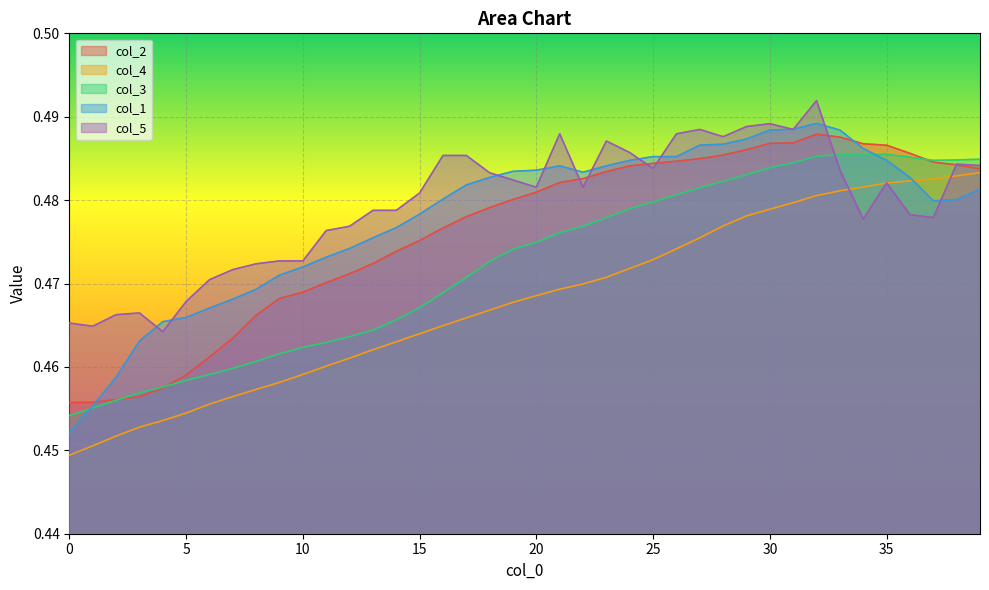

How many interior local valleys does the col_1 series have?

2